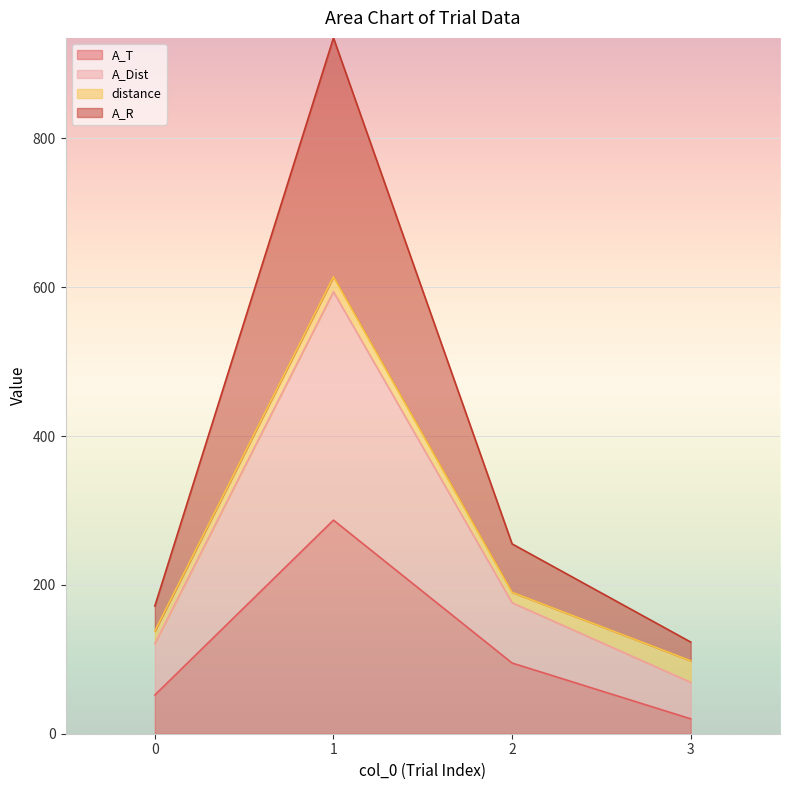

At which category does A_T reach its first local peak?

1